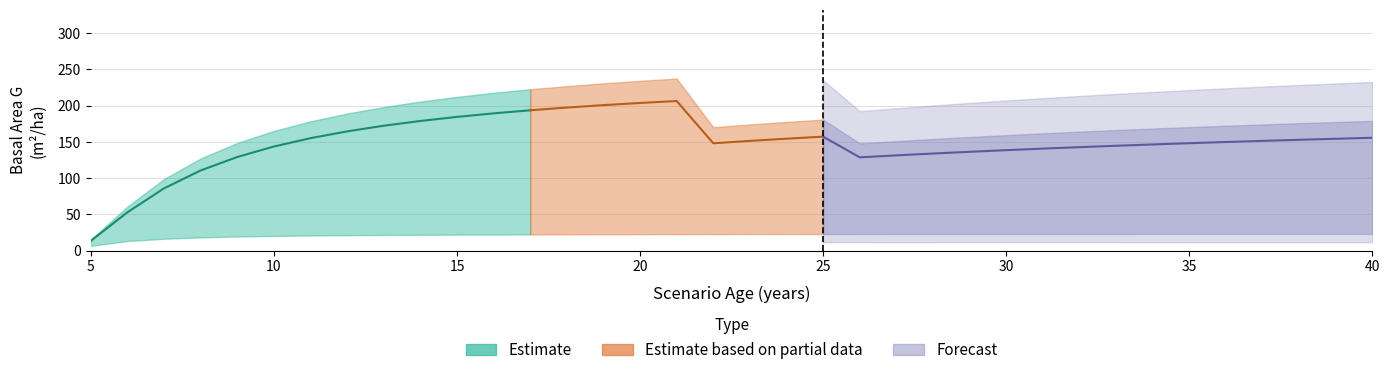

True or false: dg has more than 1 points higher than both neighbors.

False